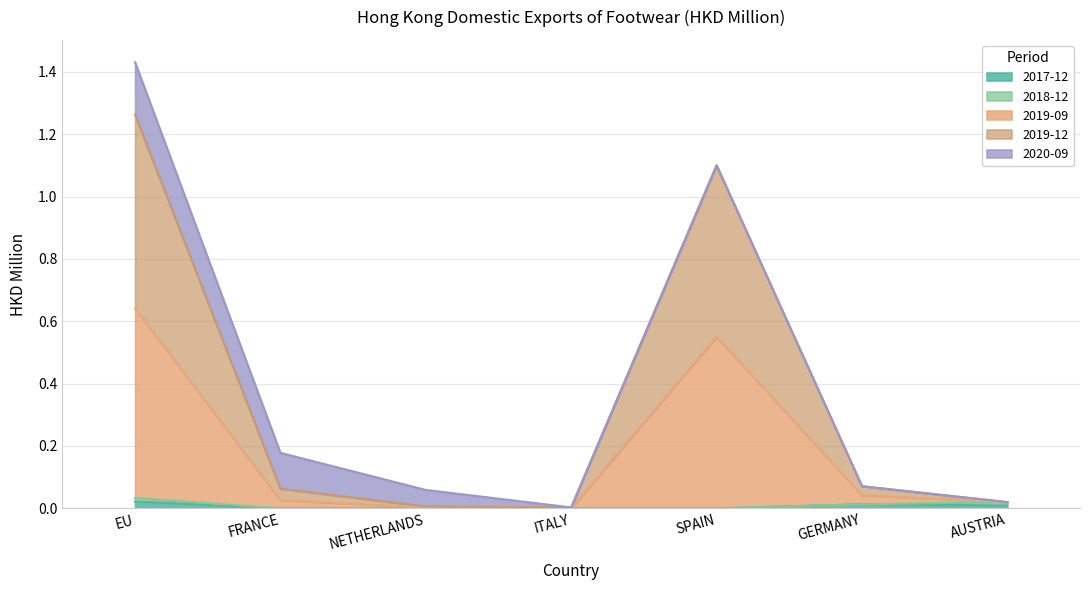

What position from the left is EU?

1